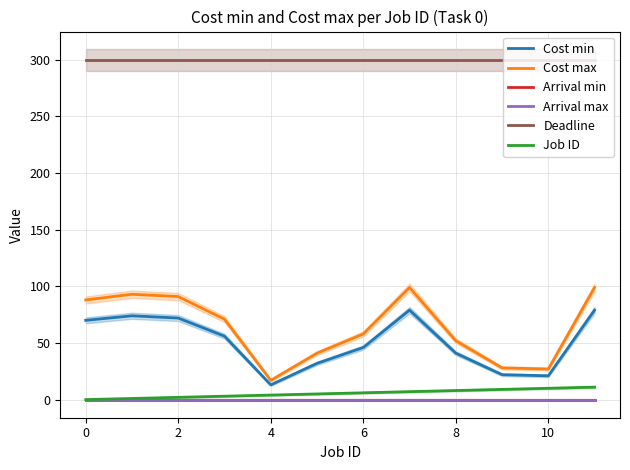

Does the chart display data point markers on the line(s)?

No